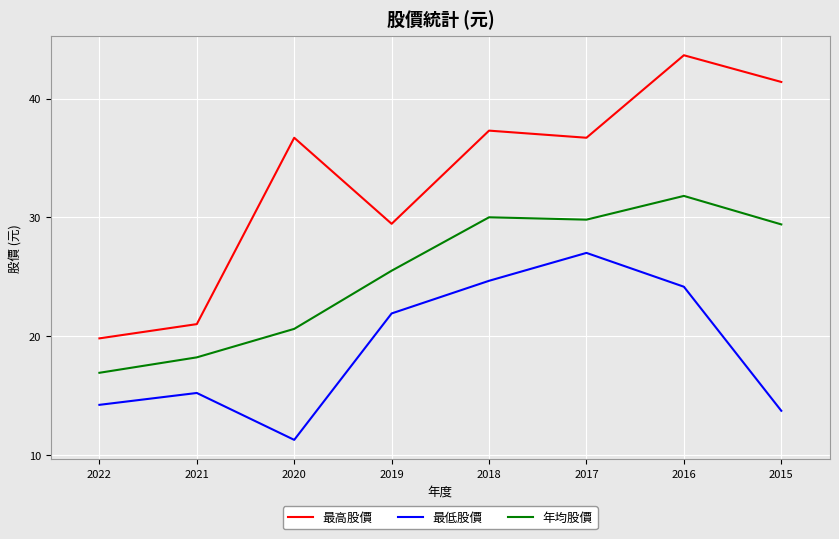

What is the difference between the 年均股價 values at 2016 and 2017?

2.0